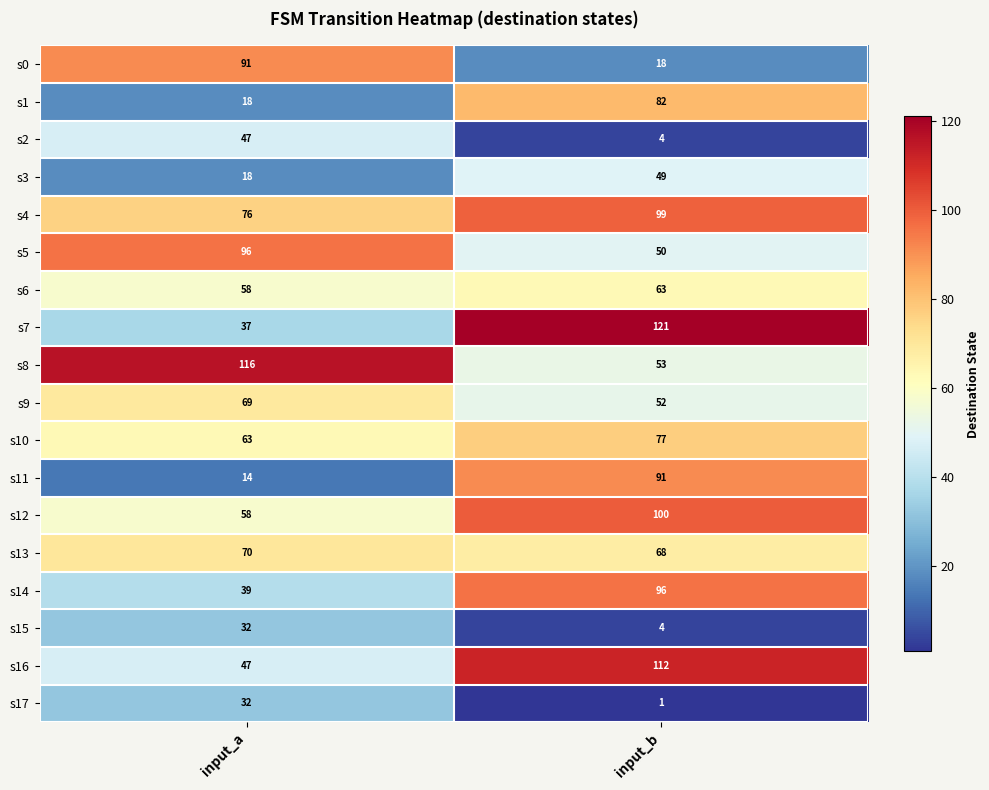

What is the difference between the s14 values at input_a and input_b?

57